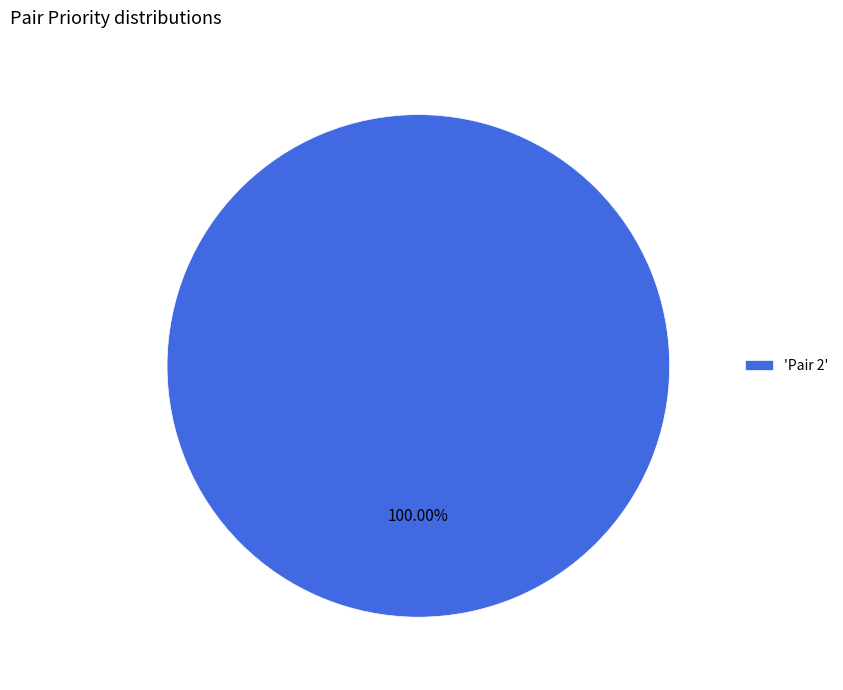

Rank the categories by value from highest to lowest.

'Pair 2'